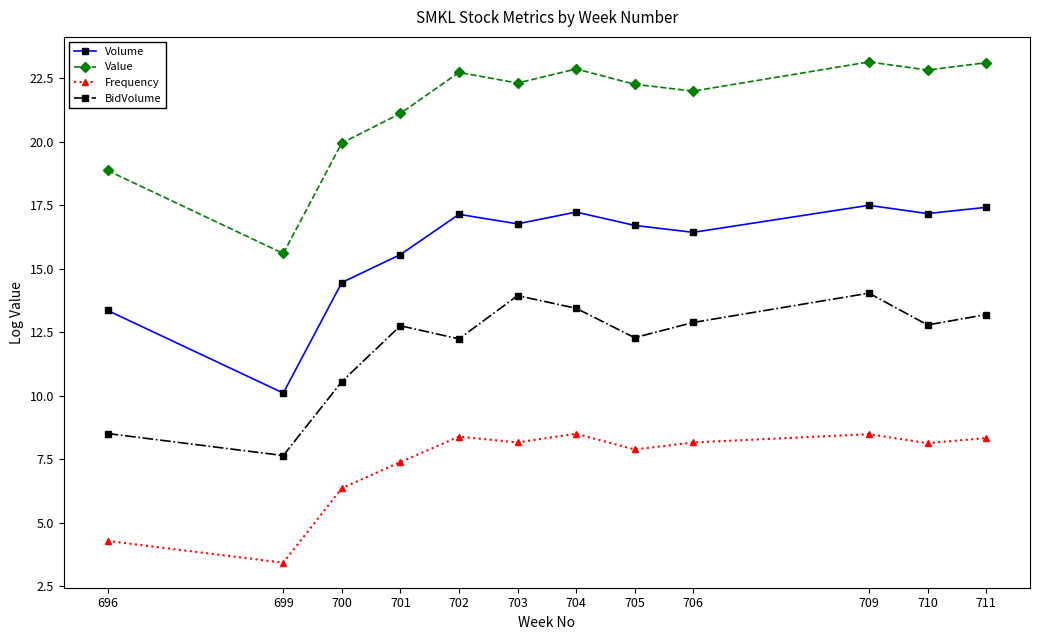

What is the approximate value of Volume at 703?

16.8